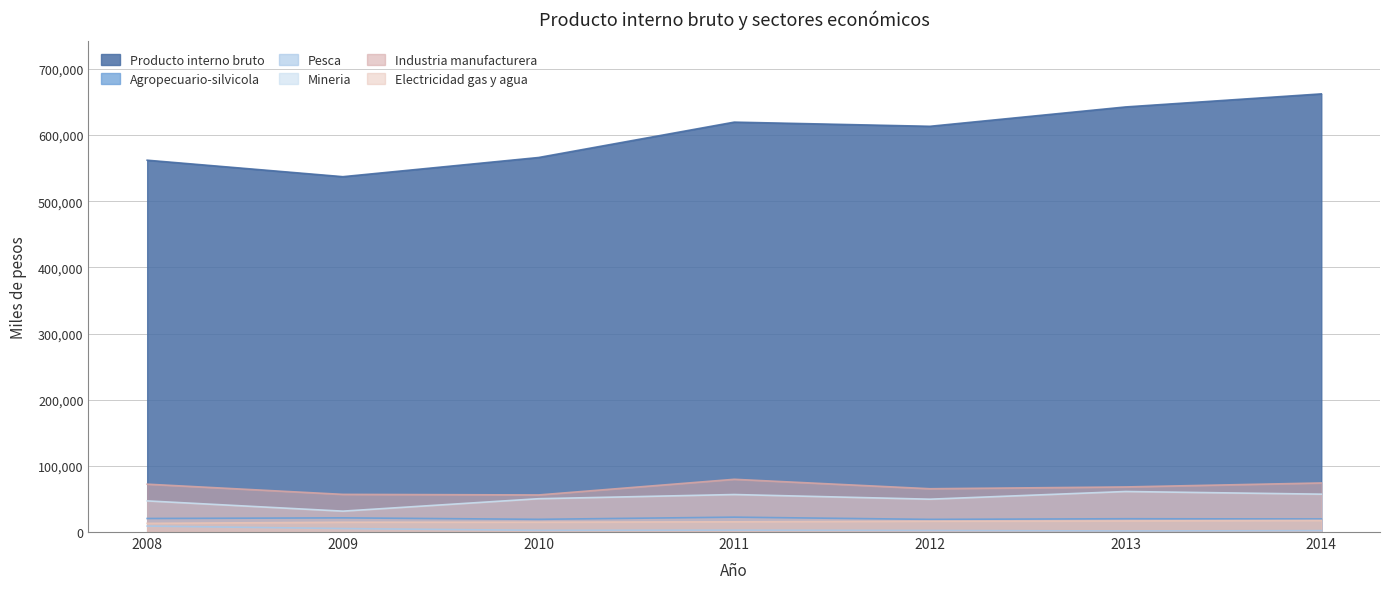

The Producto interno bruto series shows 856807 at 2012. True or false?

False